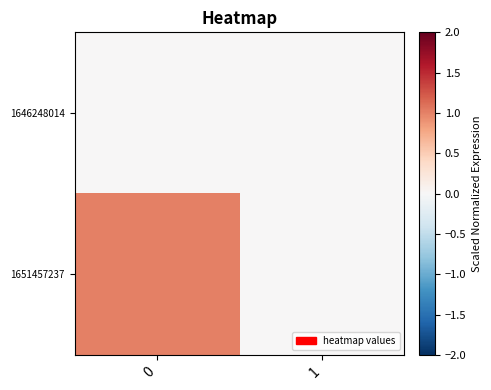

Reading right to left, transcribe all the data shown in this chart.

1646248014: 1=0	0=0
1651457237: 1=0	0=1